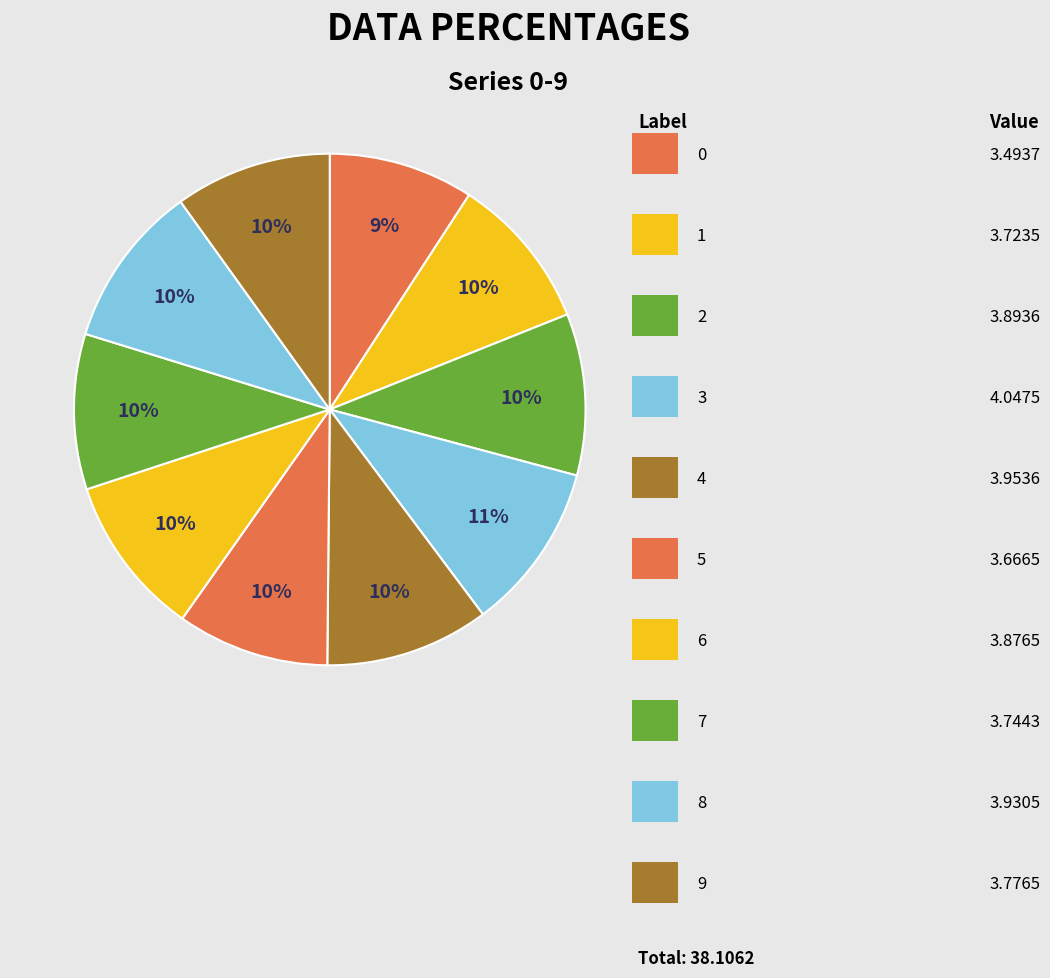

How many slices are in this pie chart?

10